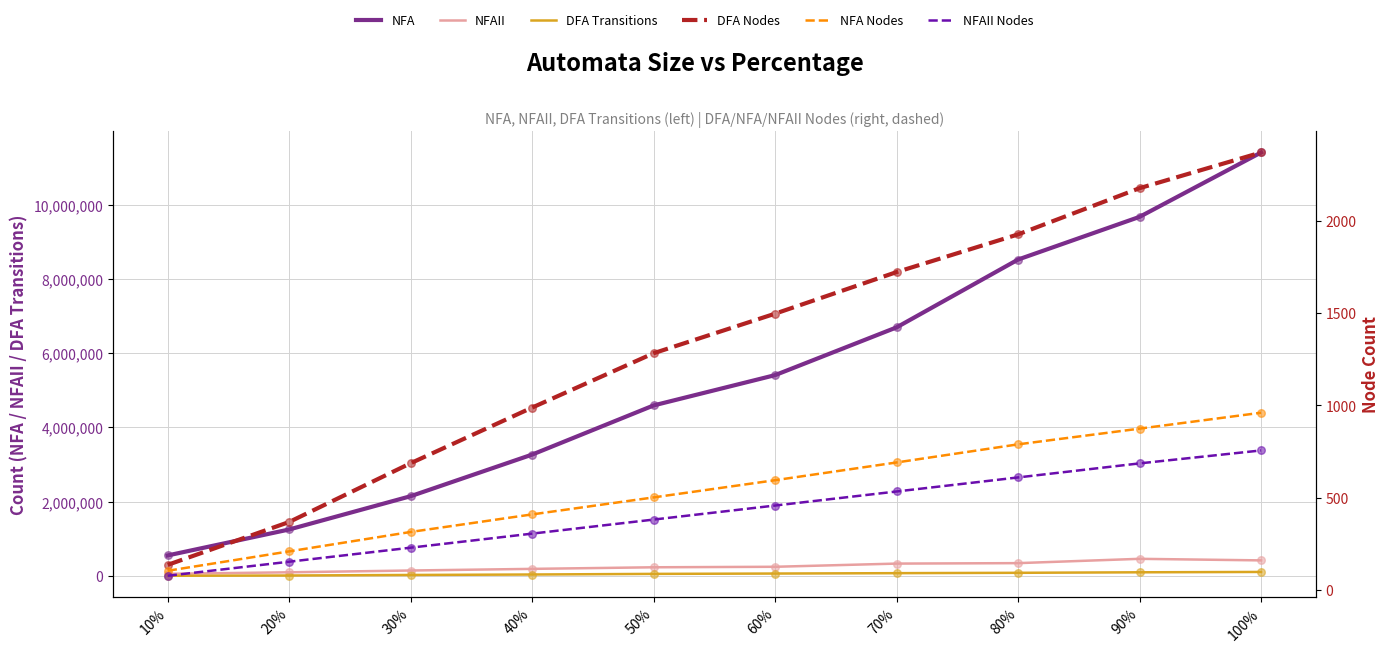

What is the total value across all series at 100%?

11930608